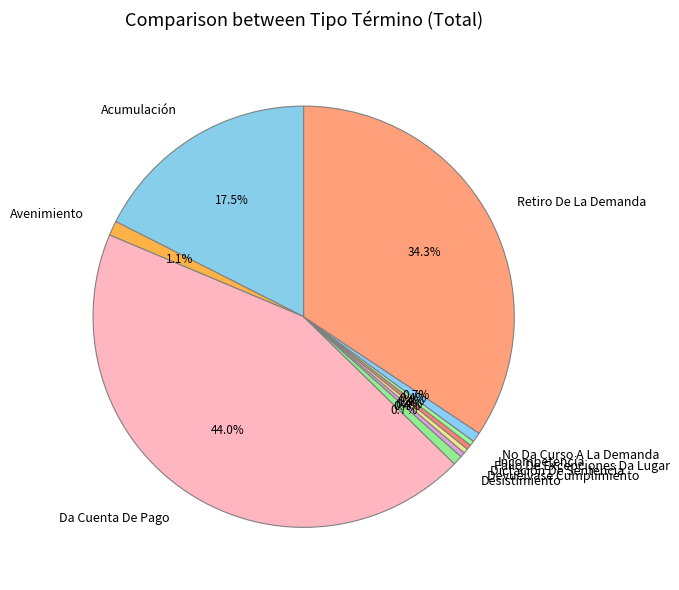

The Incompetencia slice represents 0% of the pie. True or false?

True